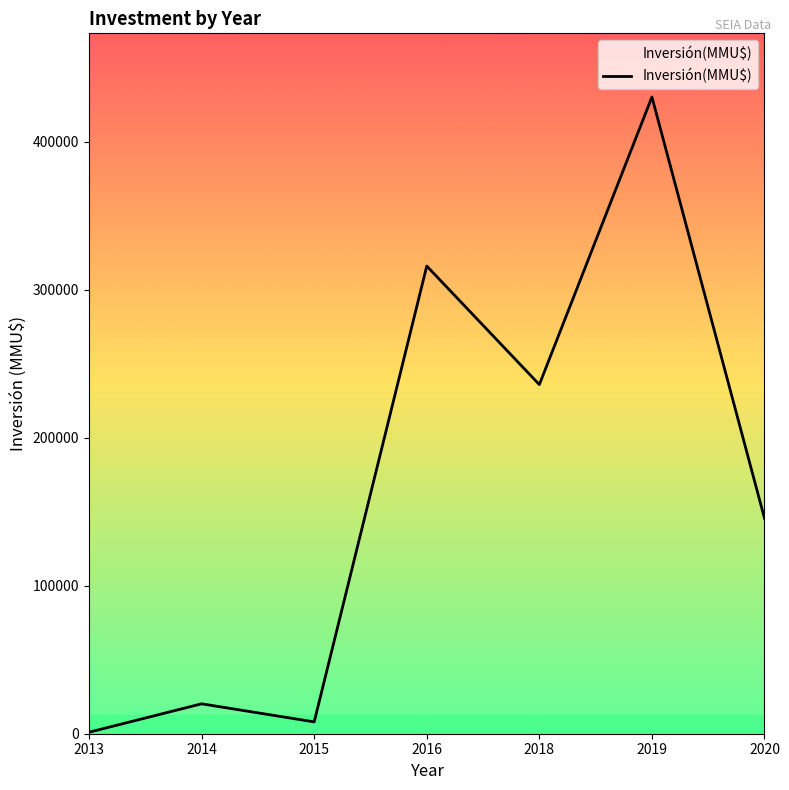

List the labels in order of value, largest first.

2019, 2016, 2018, 2020, 2014, 2015, 2013